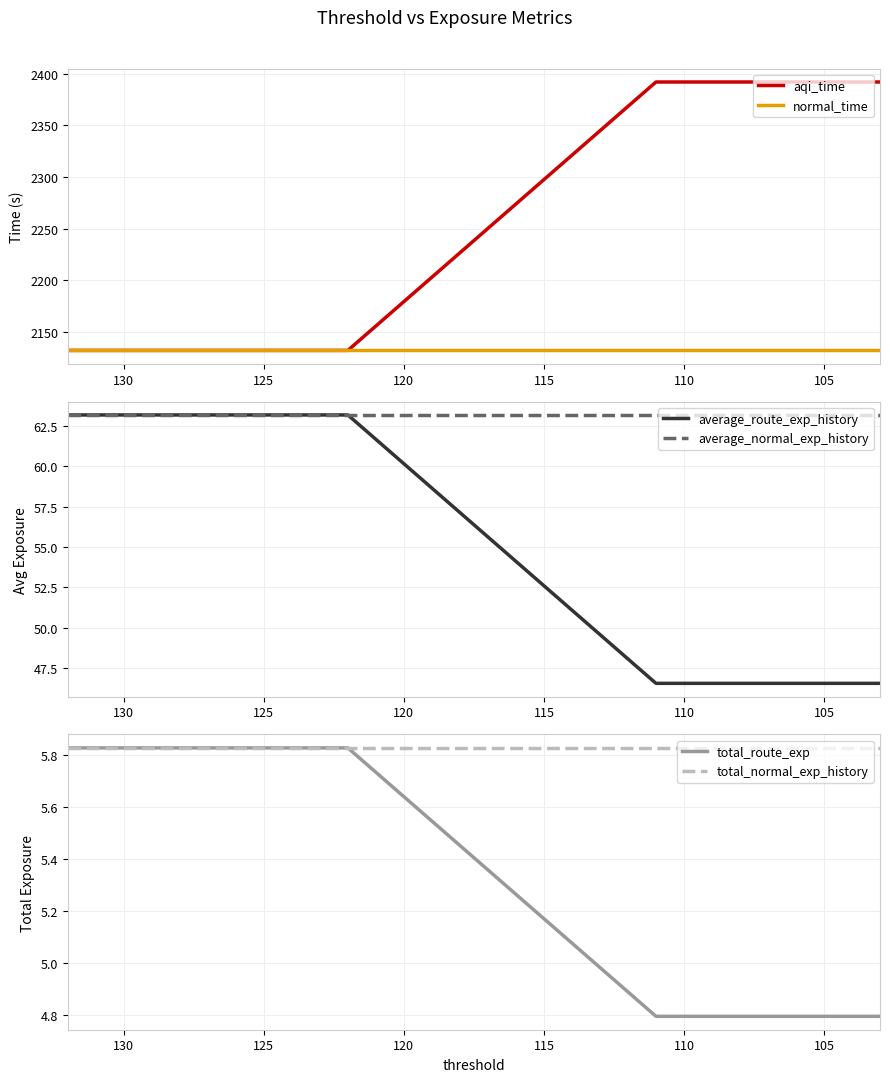

True or false: total_route_exp and average_route_exp_history intersect in this chart.

False